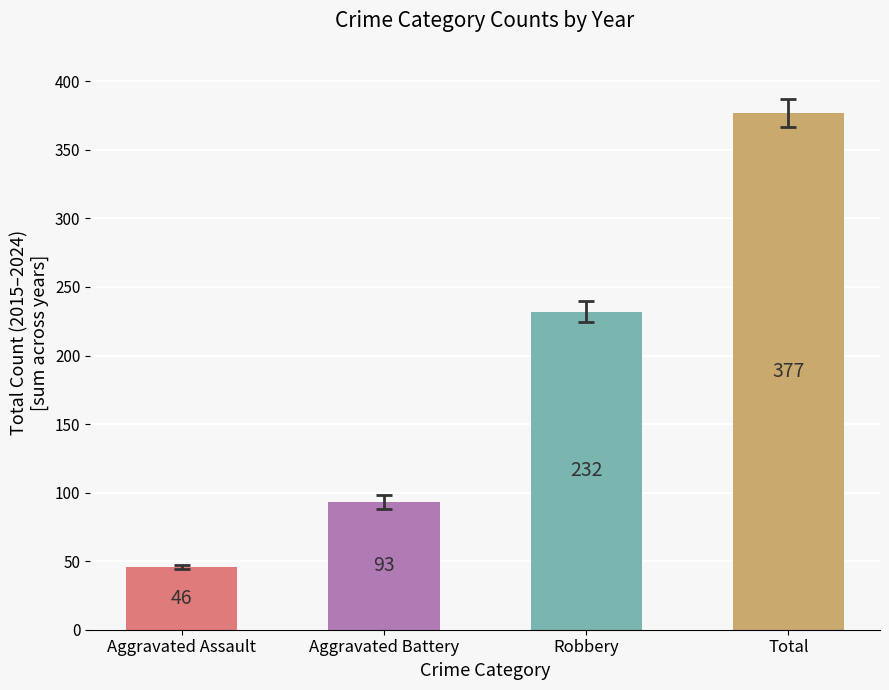

What is the difference between the maximum and minimum values?

331